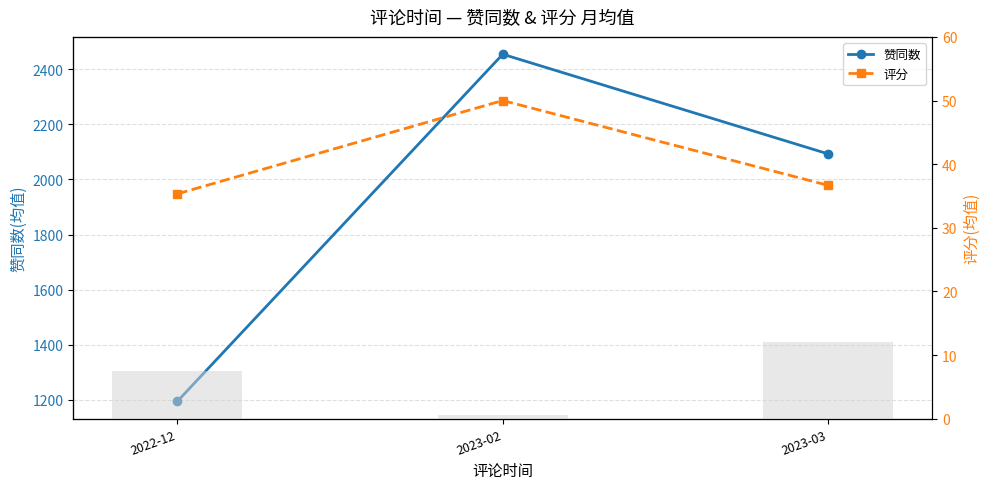

Is it true that 评分 equals 50.0 at 2023-02?

True